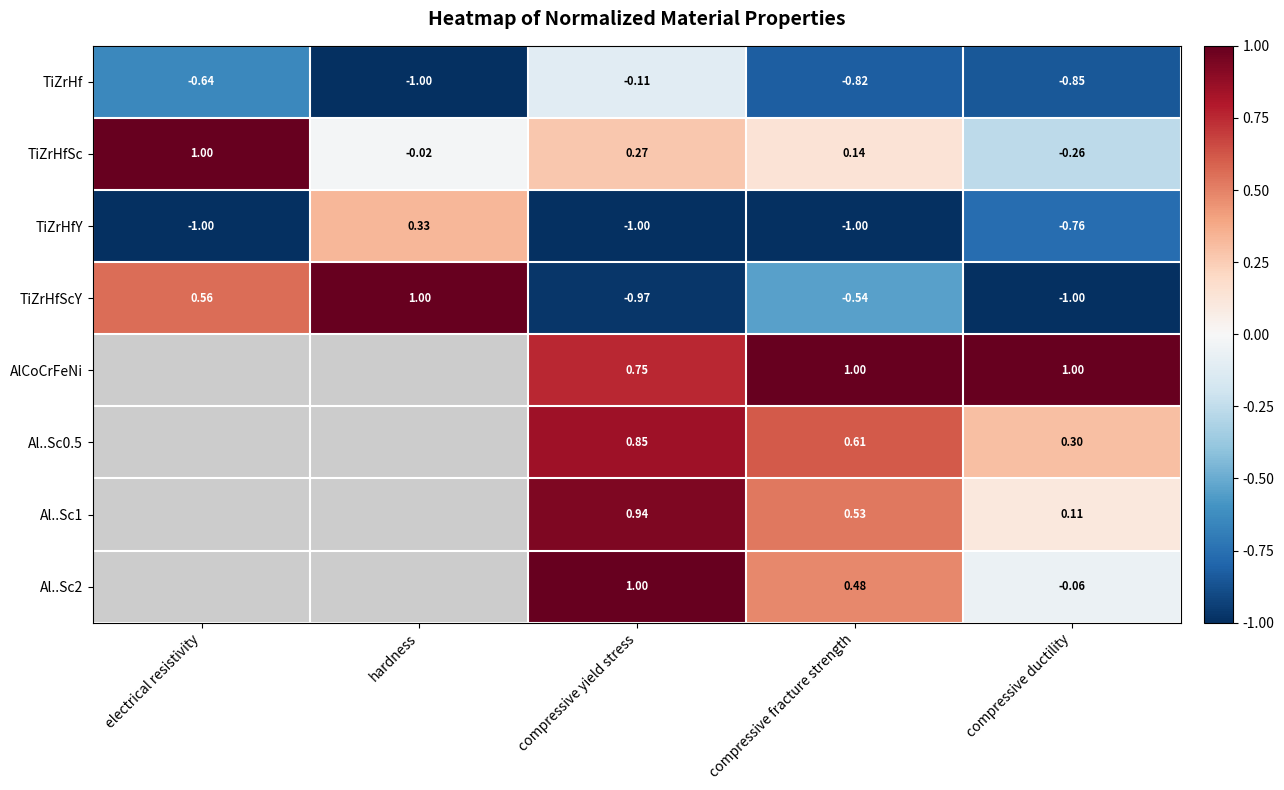

Where is TiZrHfY nearest to the value 0?

hardness